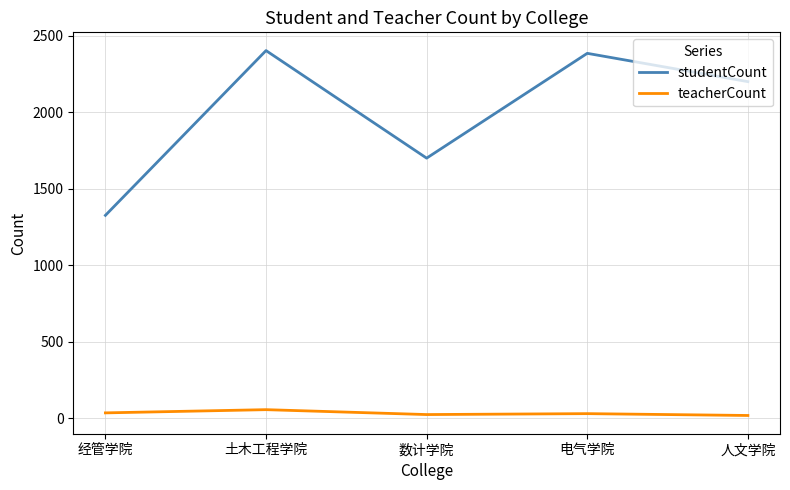

What is the sum of the teacherCount values at 经管学院 and 数计学院?

59